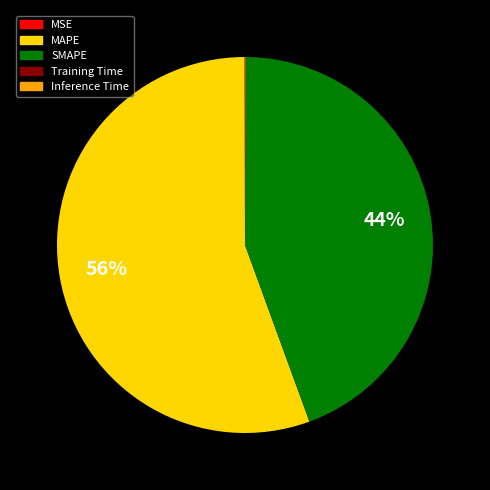

To the nearest percent, what percentage of the pie is MAPE?

56%